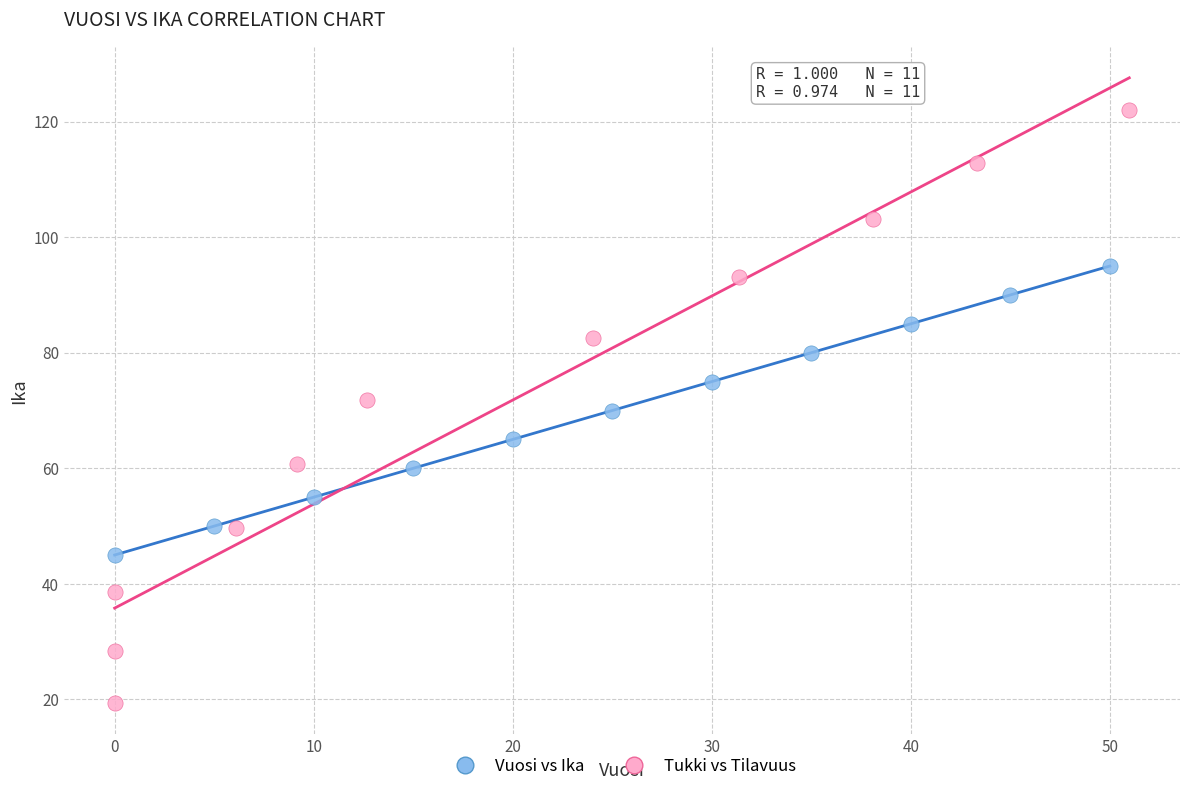

Which series has the widest spread of Y values?

Tukki vs Tilavuus